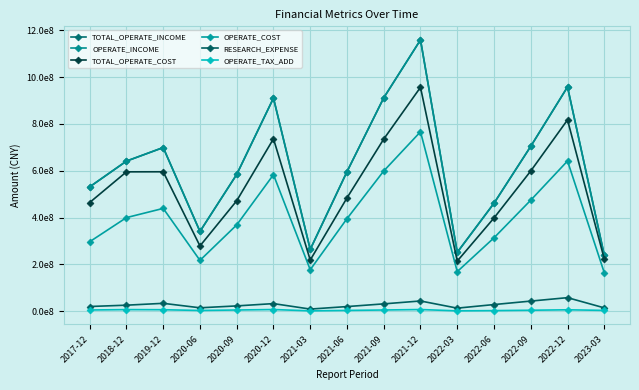

Is this an area chart (filled region under the line)?

No